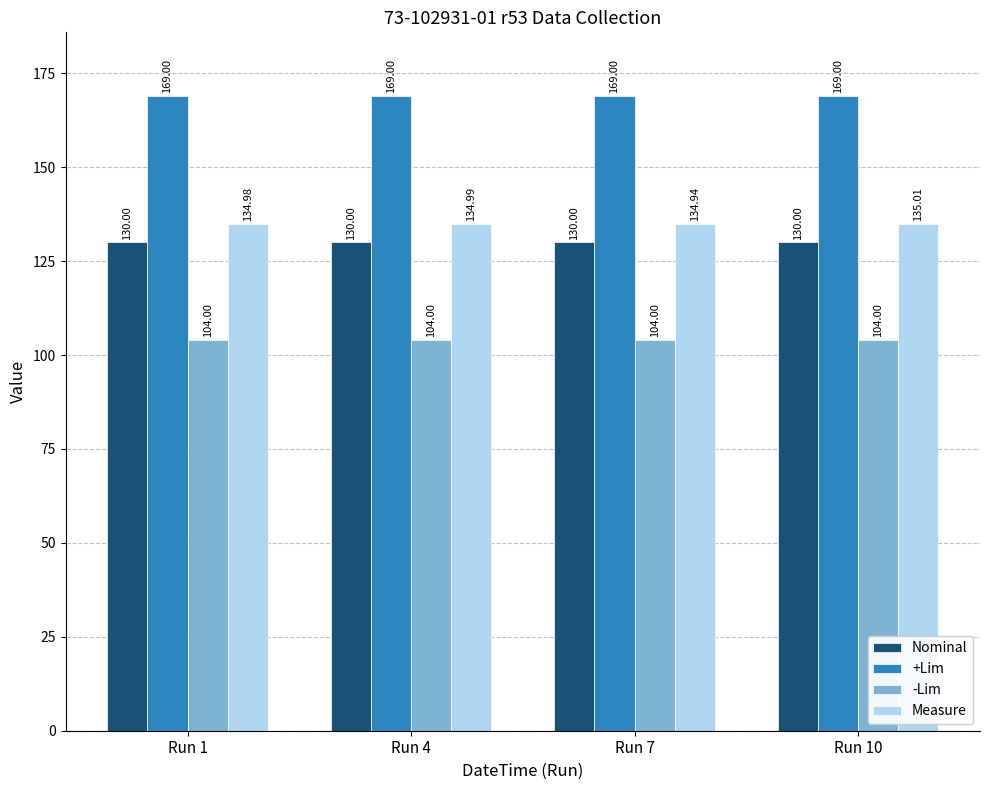

The value of -Lim at Run 10 is 57.3. True or false?

False